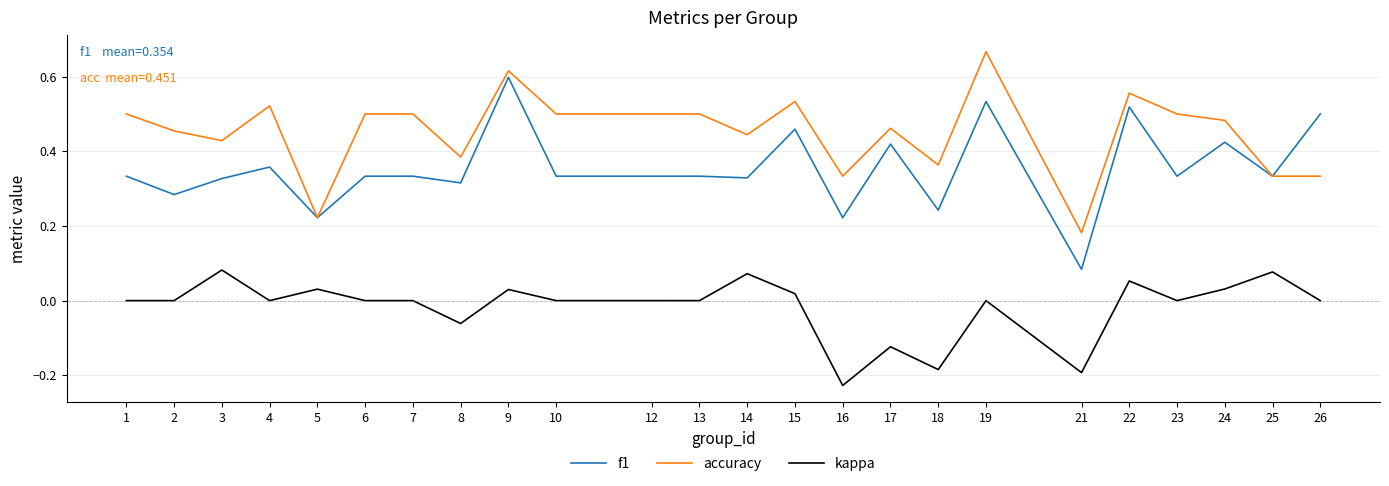

How many lines are shown in the chart?

3